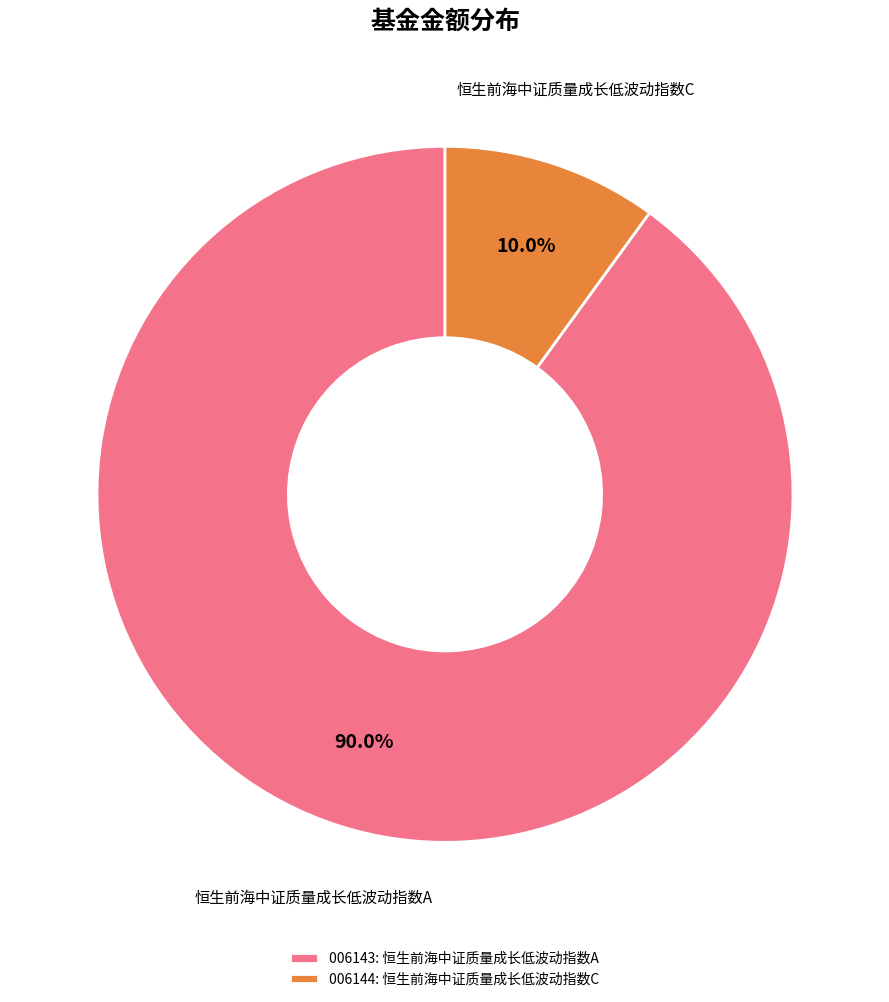

To the nearest percent, what is the combined percentage of 恒生前海中证质量成长低波动指数A and 恒生前海中证质量成长低波动指数C?

100%